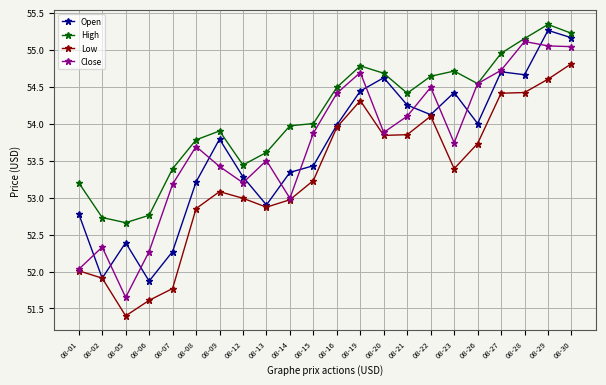

Between 08-05 and 08-16, which series saw the biggest shift?

Close